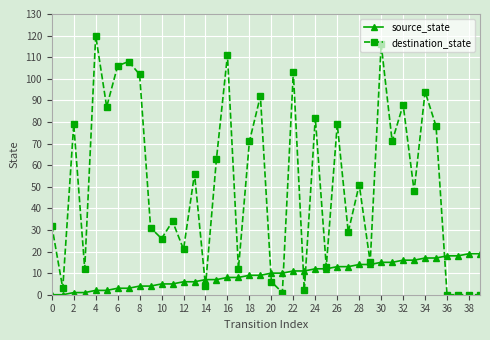

Rank the series by their maximum value, from lowest to highest.

source_state, destination_state